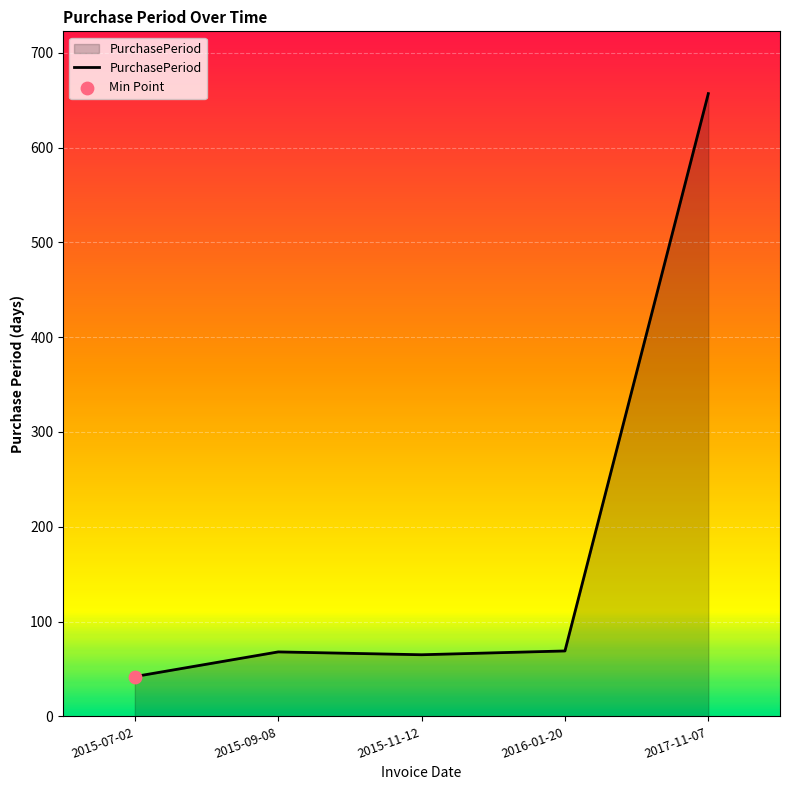

What is the ratio of the value at 2017-11-07 to the value at 2015-09-08?

9.7